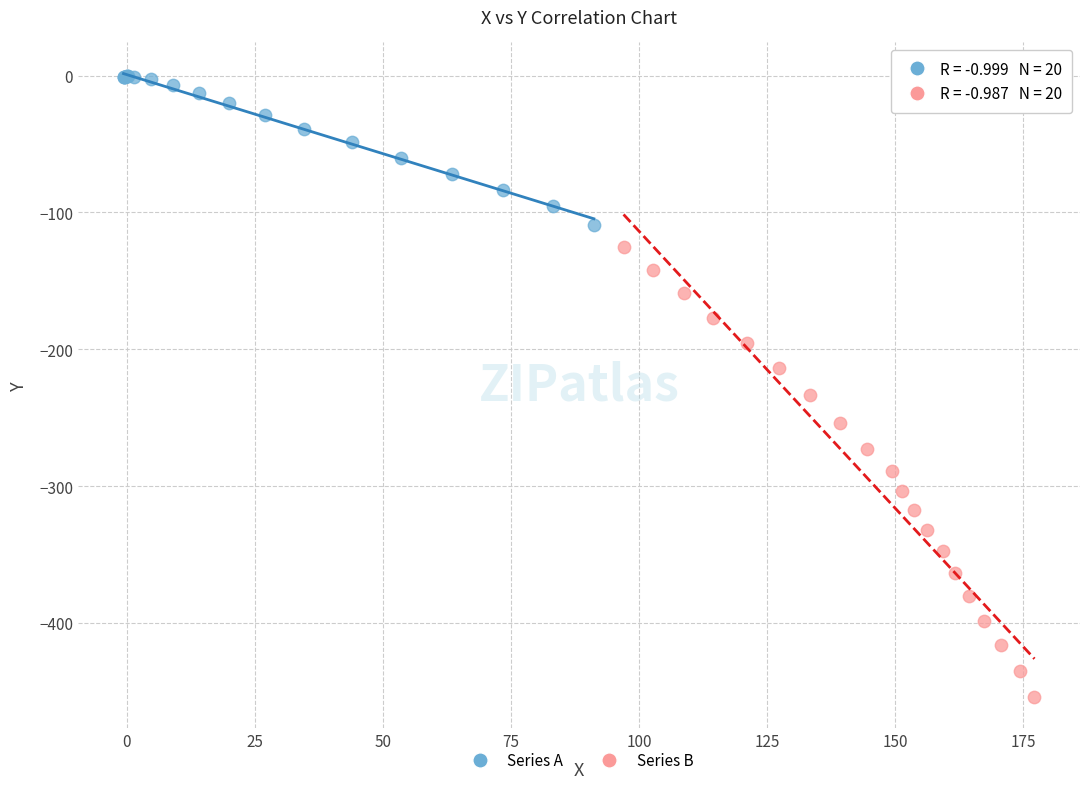

Which series reaches the minimum Y coordinate?

Series B